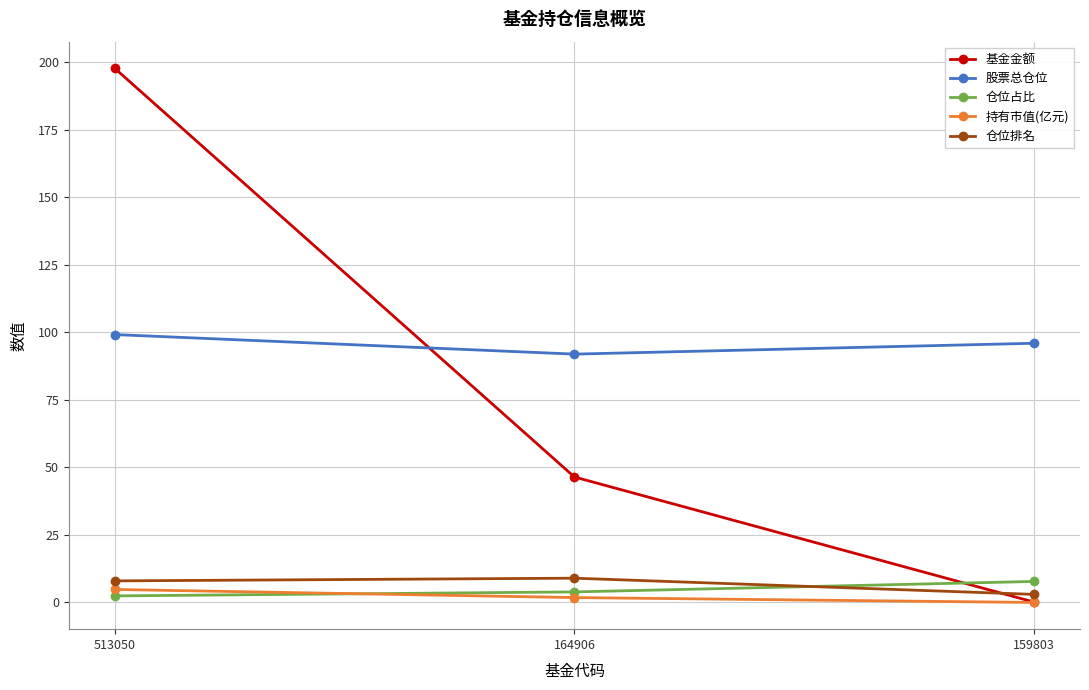

At which category is the sum across all series the highest?

513050